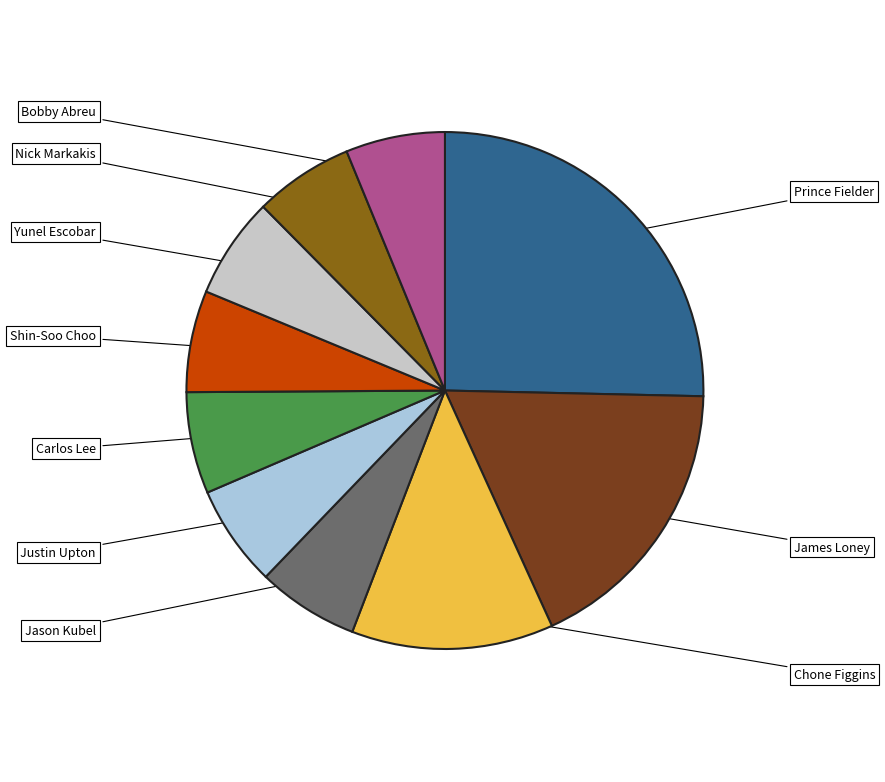

Is there a majority slice in this chart?

No